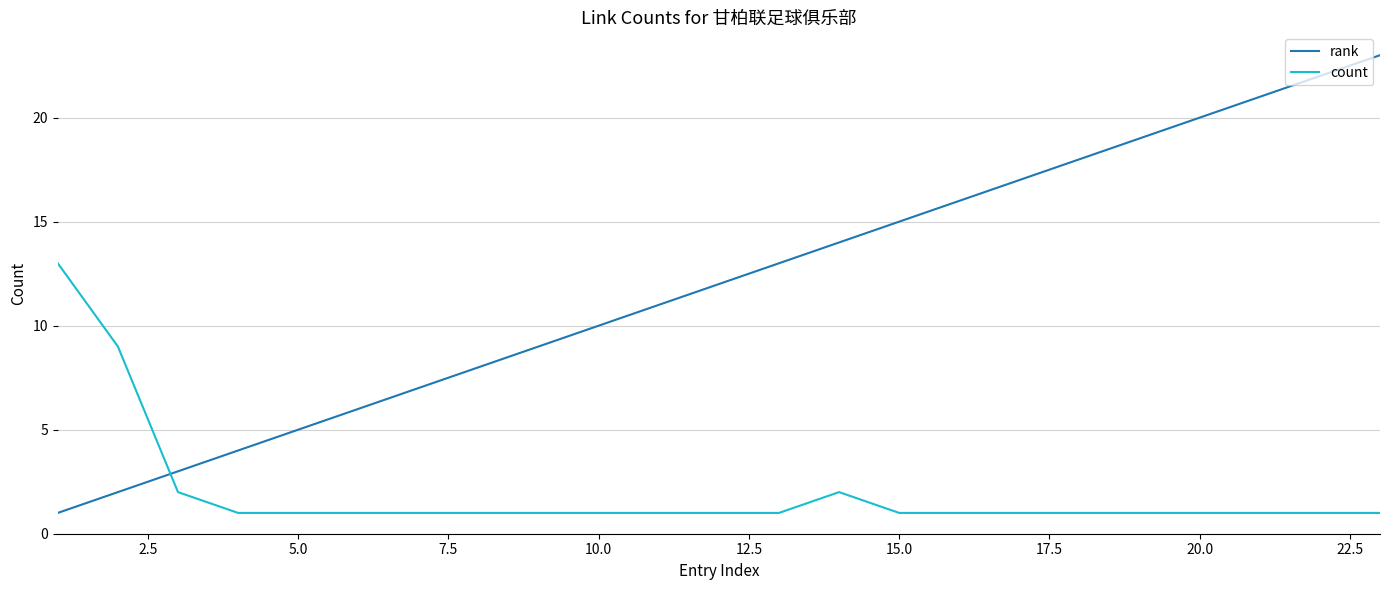

Which series ends up on top after the final intersection of count and rank?

rank